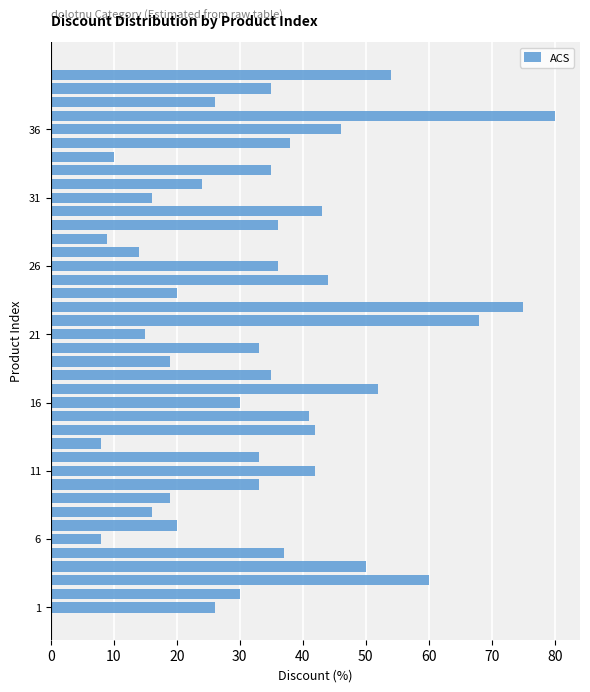

Count the number of categories in the chart.

40